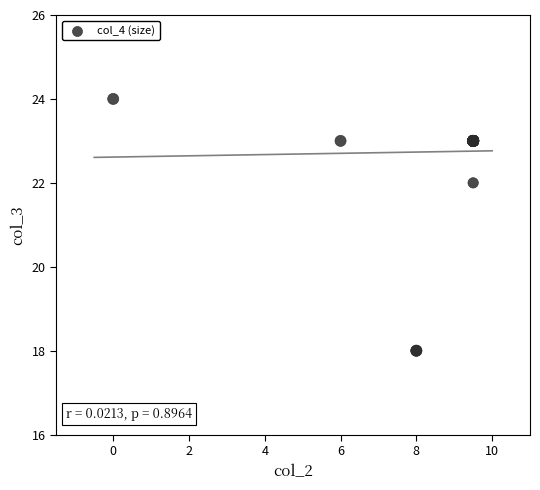

What Y value in the scatter plot is closest to 21?

22